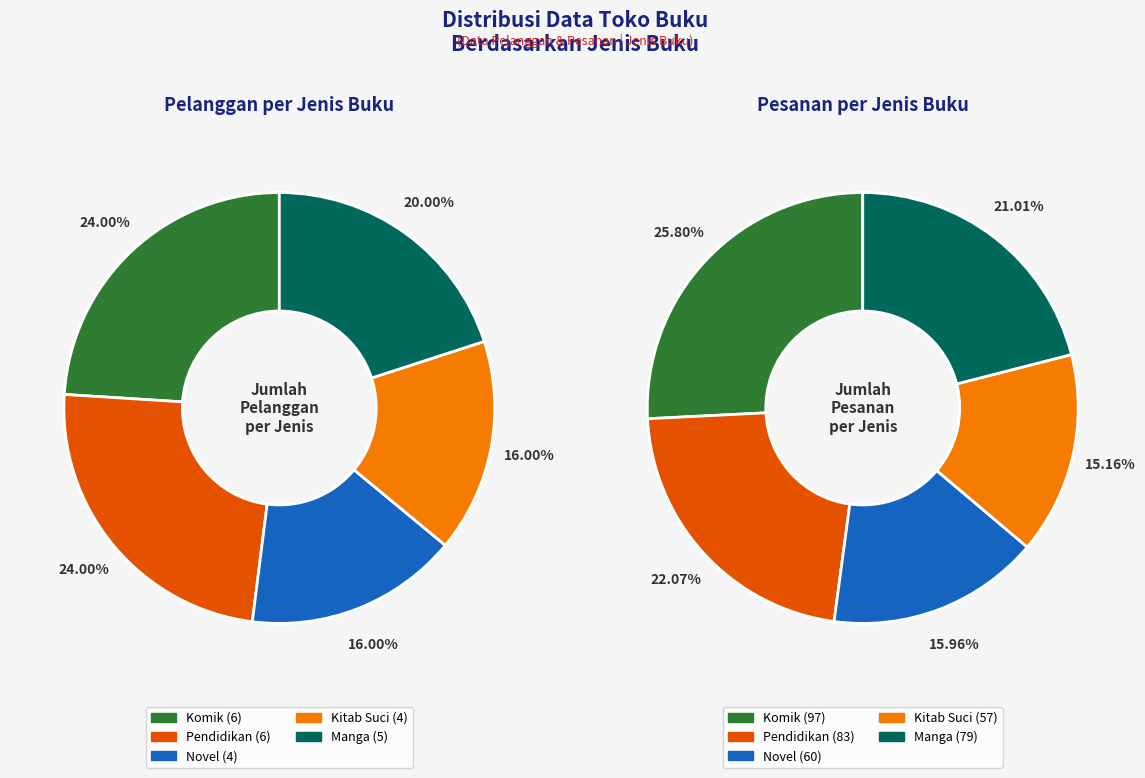

The Novel slice represents 16% of the pie. True or false?

True